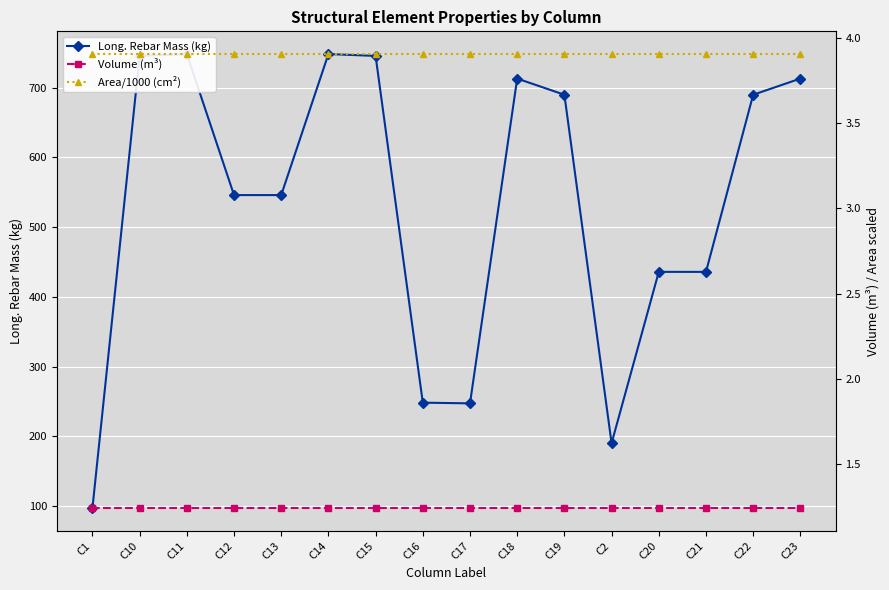

Reading left to right, list all the values displayed in this chart.

Long. Rebar Mass (kg): 97.3	745.4	748.0	545.9	545.9	748.0	745.3	248.5	247.5	712.9	689.7	190.3	435.9	435.9	689.7	712.9
Volume (m³): 1.2	1.2	1.2	1.2	1.2	1.2	1.2	1.2	1.2	1.2	1.2	1.2	1.2	1.2	1.2	1.2
Area/1000 (cm²): 3.9	3.9	3.9	3.9	3.9	3.9	3.9	3.9	3.9	3.9	3.9	3.9	3.9	3.9	3.9	3.9